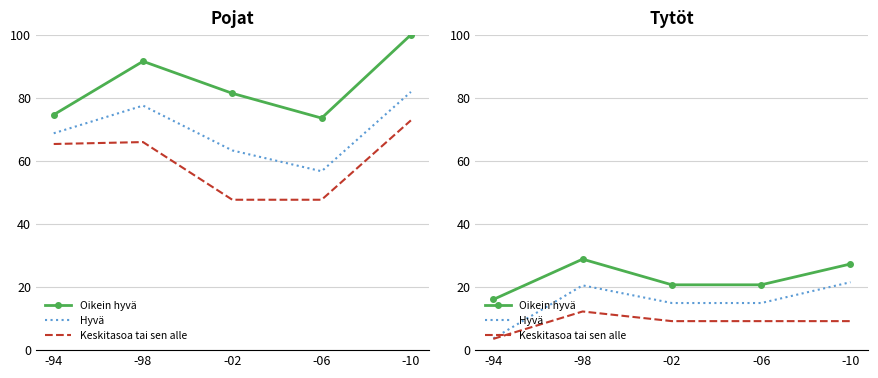

Rank the series at -98 from lowest to highest value.

Keskitasoa tai sen alle, Hyvä, Oikein hyvä